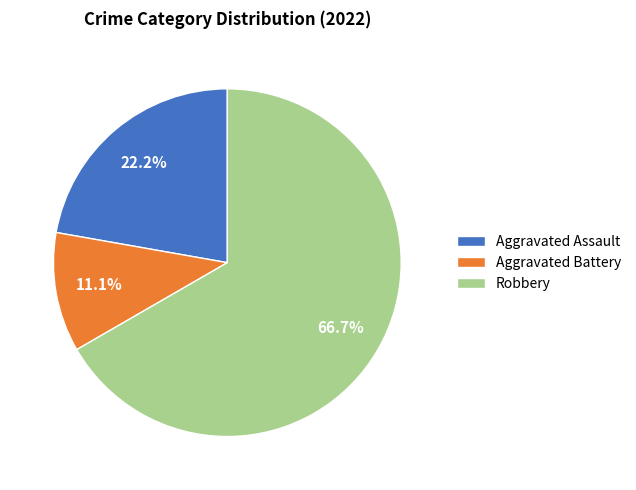

Count the number of slices in the pie.

3